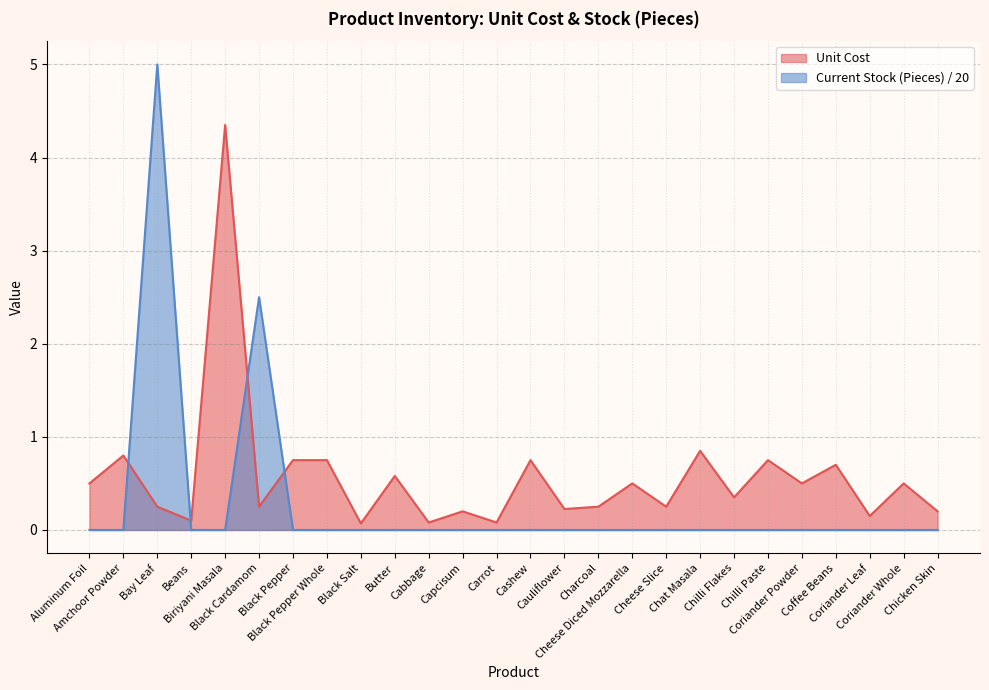

Reading right to left, extract all data points from this chart.

Unit Cost: Chicken Skin=0.2	Coriander Whole=0.5	Coriander Leaf=0.1	Coffee Beans=0.7	Coriander Powder=0.5	Chilli Paste=0.8	Chilli Flakes=0.3	Chat Masala=0.8	Cheese Slice=0.2	Cheese Diced Mozzarella=0.5	Charcoal=0.2	Cauliflower=0.2	Cashew=0.8	Carrot=0.1	Capcisum=0.2	Cabbage=0.1	Butter=0.6	Black Salt=0.1	Black Pepper Whole=0.8	Black Pepper=0.8	Black Cardamom=0.2	Biriyani Masala=4.3	Beans=0.1	Bay Leaf=0.2	Amchoor Powder=0.8	Aluminum Foil=0.5
Current Stock (Pieces): Chicken Skin=0.0	Coriander Whole=0.0	Coriander Leaf=0.0	Coffee Beans=0.0	Coriander Powder=0.0	Chilli Paste=0.0	Chilli Flakes=0.0	Chat Masala=0.0	Cheese Slice=0.0	Cheese Diced Mozzarella=0.0	Charcoal=0.0	Cauliflower=0.0	Cashew=0.0	Carrot=0.0	Capcisum=0.0	Cabbage=0.0	Butter=0.0	Black Salt=0.0	Black Pepper Whole=0.0	Black Pepper=0.0	Black Cardamom=2.5	Biriyani Masala=0.0	Beans=0.0	Bay Leaf=5.0	Amchoor Powder=0.0	Aluminum Foil=0.0